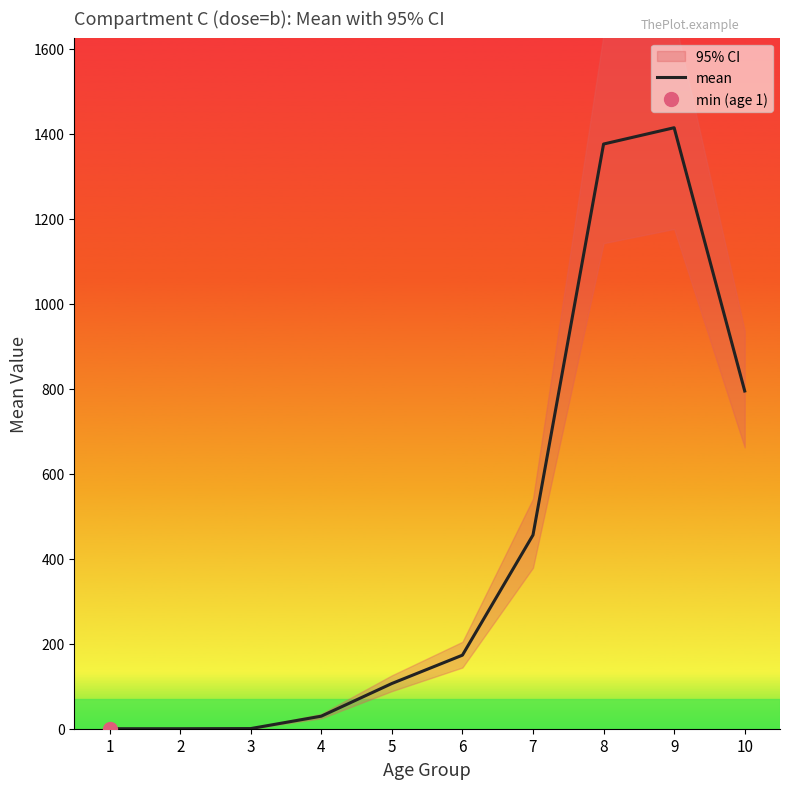

How many distinct data groups are displayed?

1